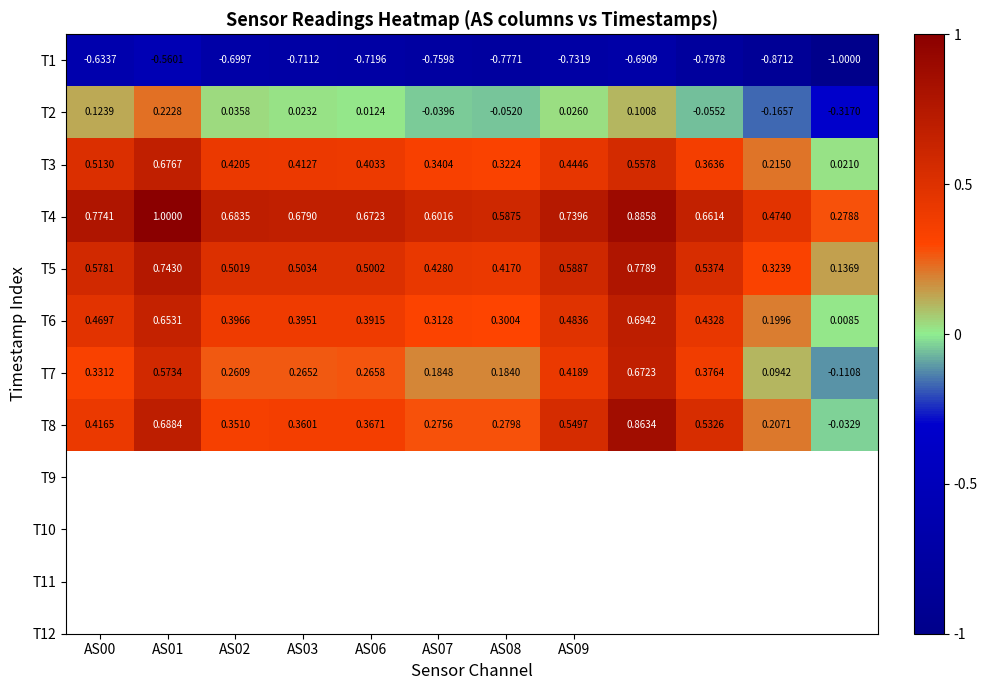

Count the number of categories in the chart.

12